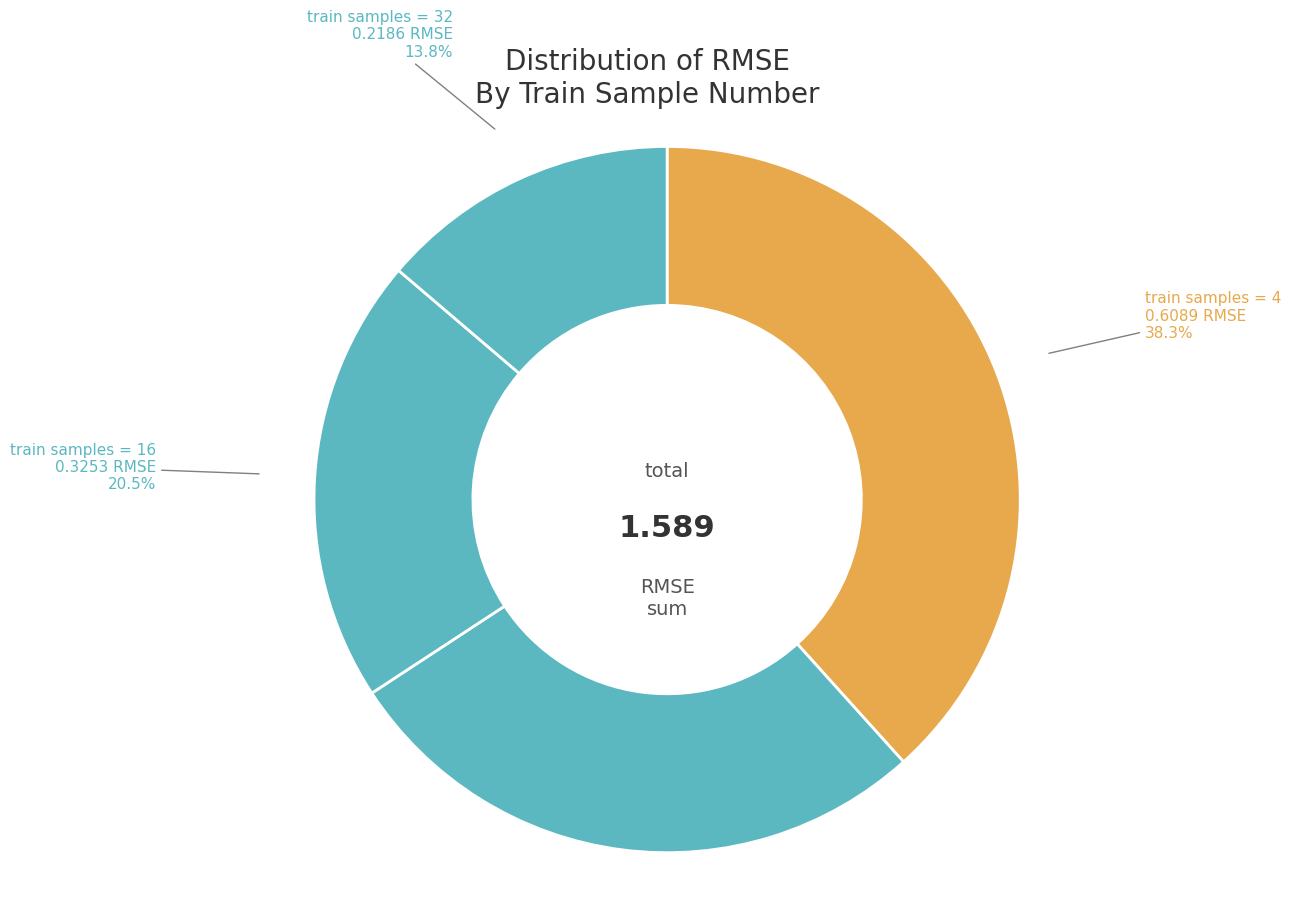

Count the number of slices in the pie.

4